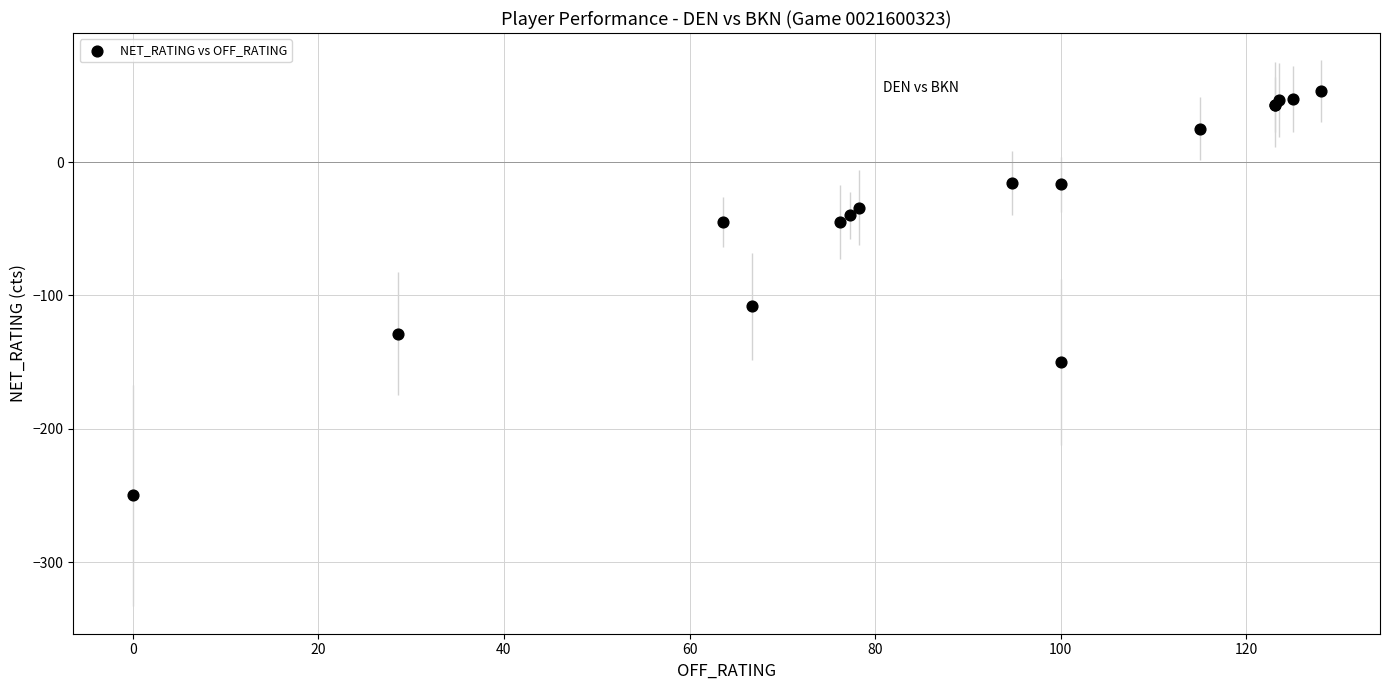

What Y value in the scatter plot is closest to -98?

-108.3